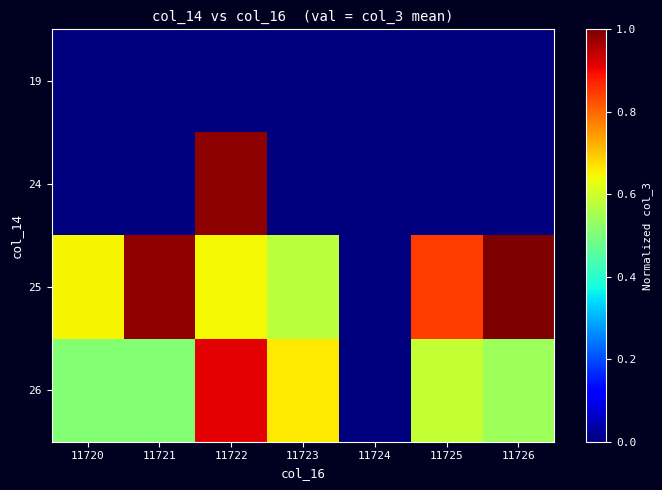

How many distinct data groups are displayed?

4